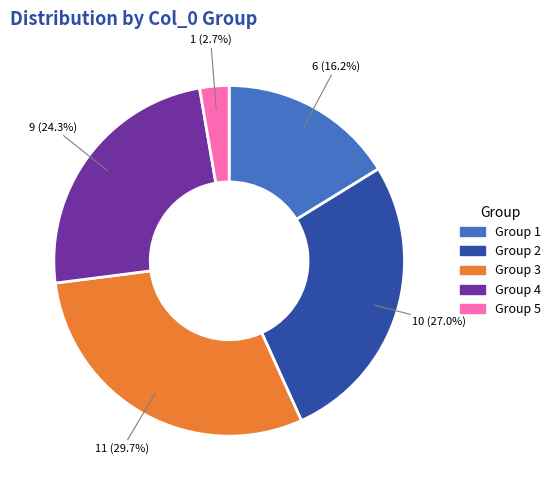

Does any single category account for the majority?

No